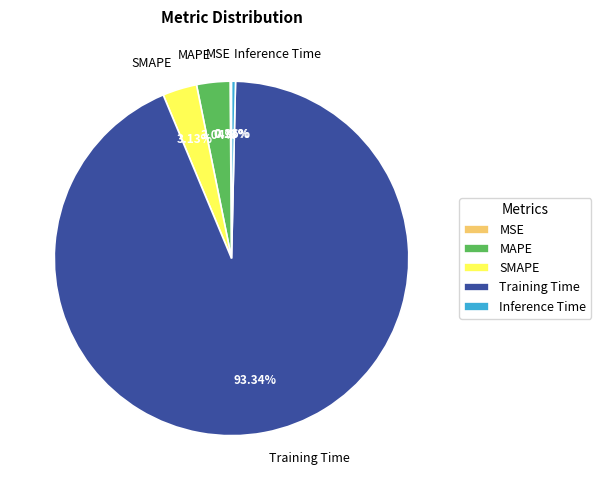

Do SMAPE and MAPE together represent more than half of the pie?

No